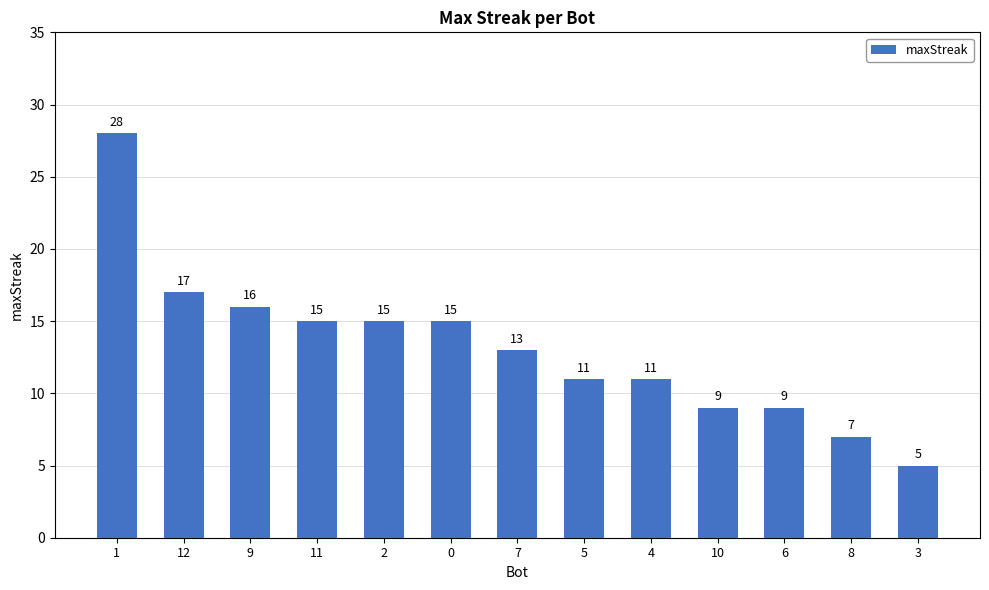

How many distinct data groups are displayed?

1